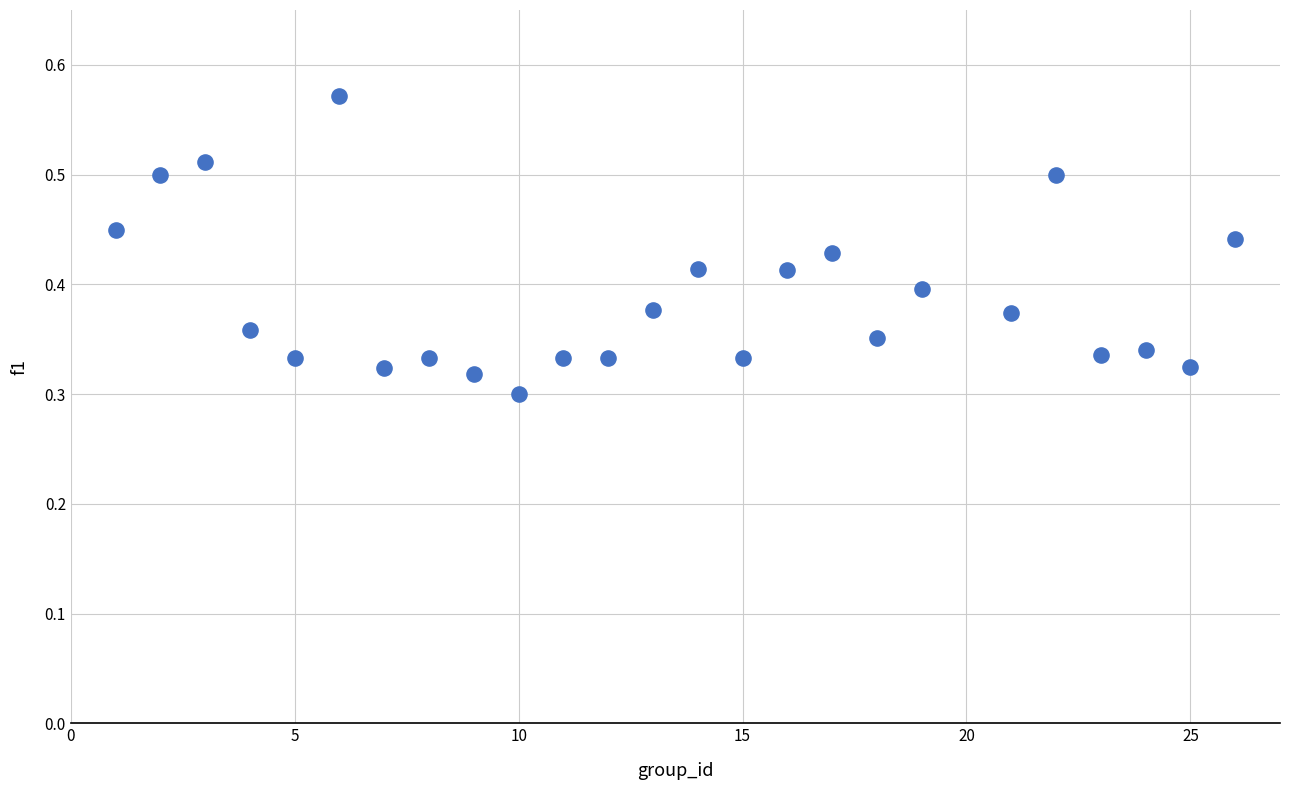

What is the range of X values (max minus min)?

25.0